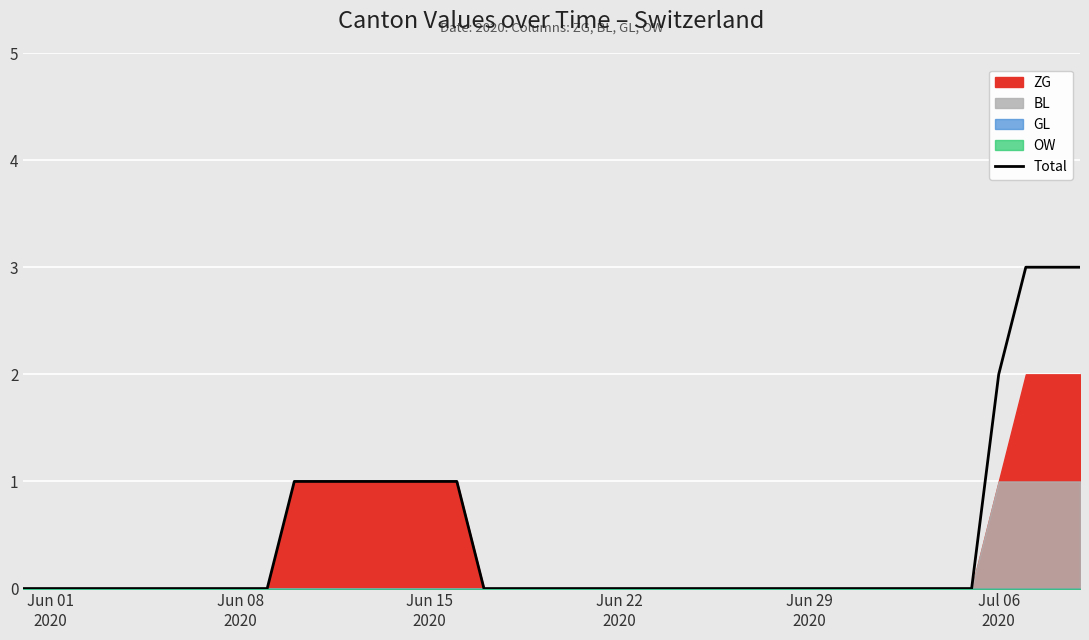

Reading left to right, transcribe all the data shown in this chart.

0	0	0	0	0	0	0	0	0	0	1	1	1	1	1	1	1	0	0	0	0	0	0	0	0	0	0	0	0	0	0	0	0	0	0	0	2	3	3	3